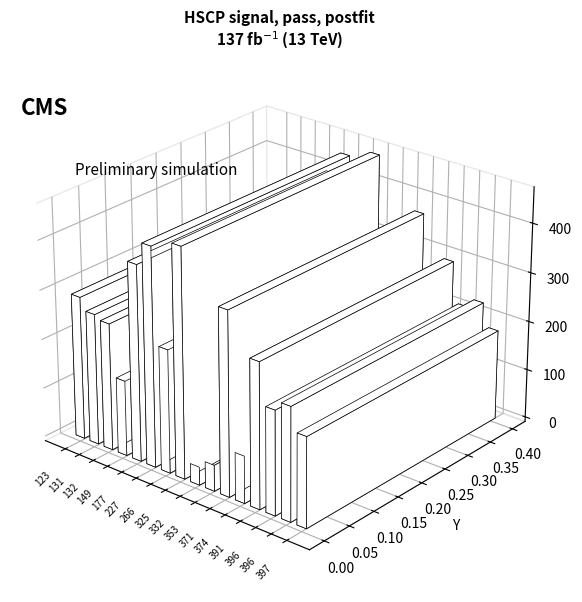

Read the value at 396.

230